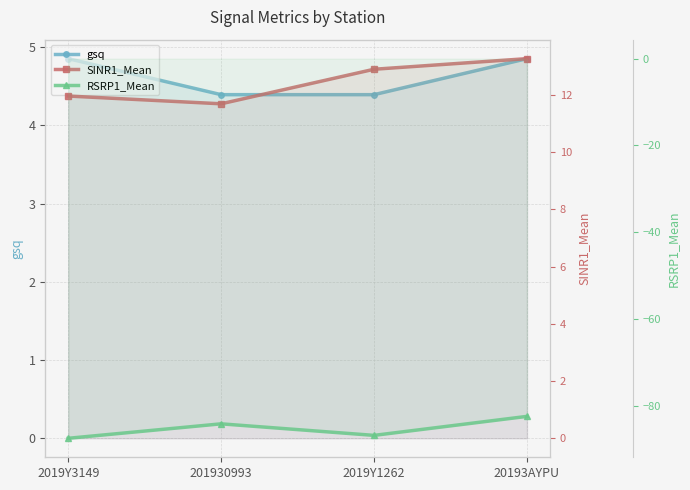

What is the smallest value displayed?

-87.5